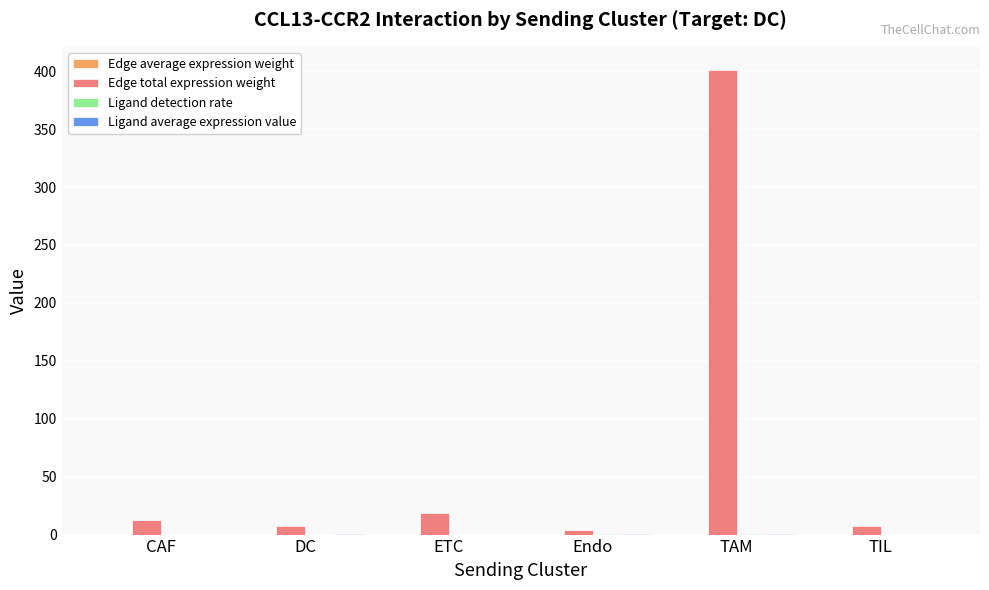

At which category is the sum across all series the highest?

TAM